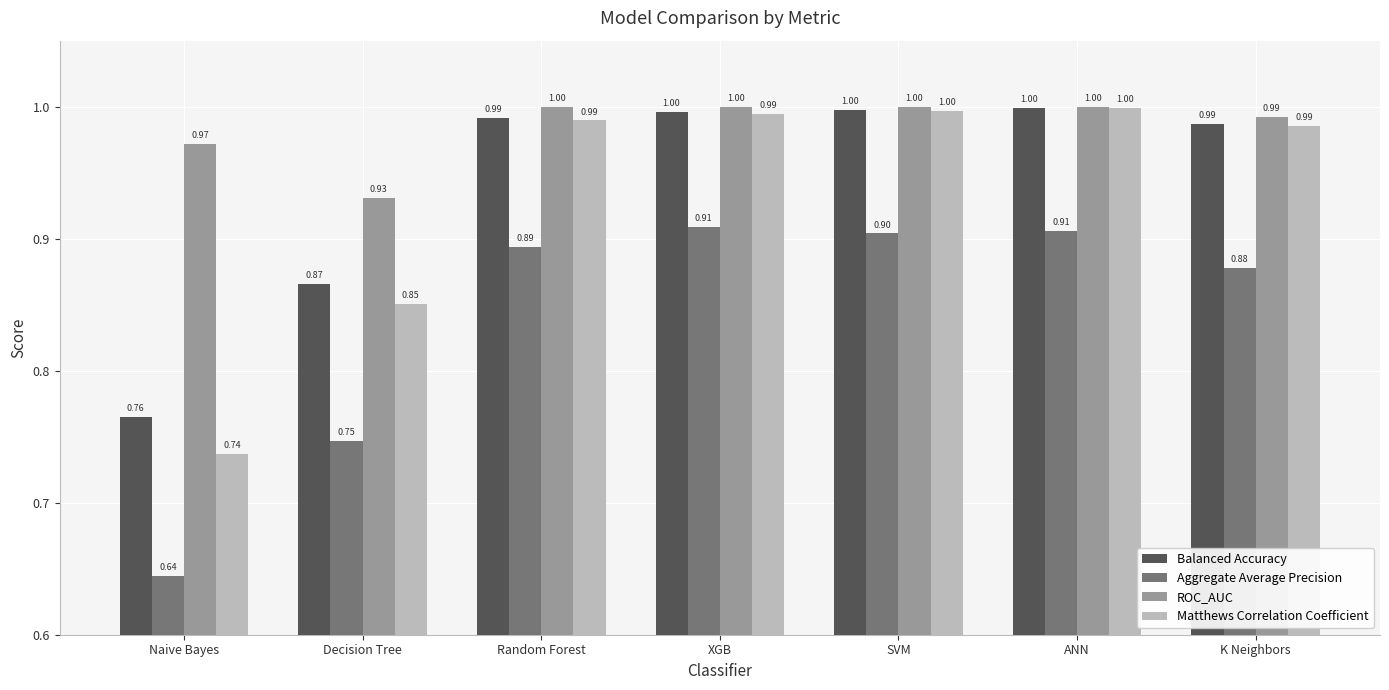

Which series has the largest range (max minus min)?

Aggregate Average Precision